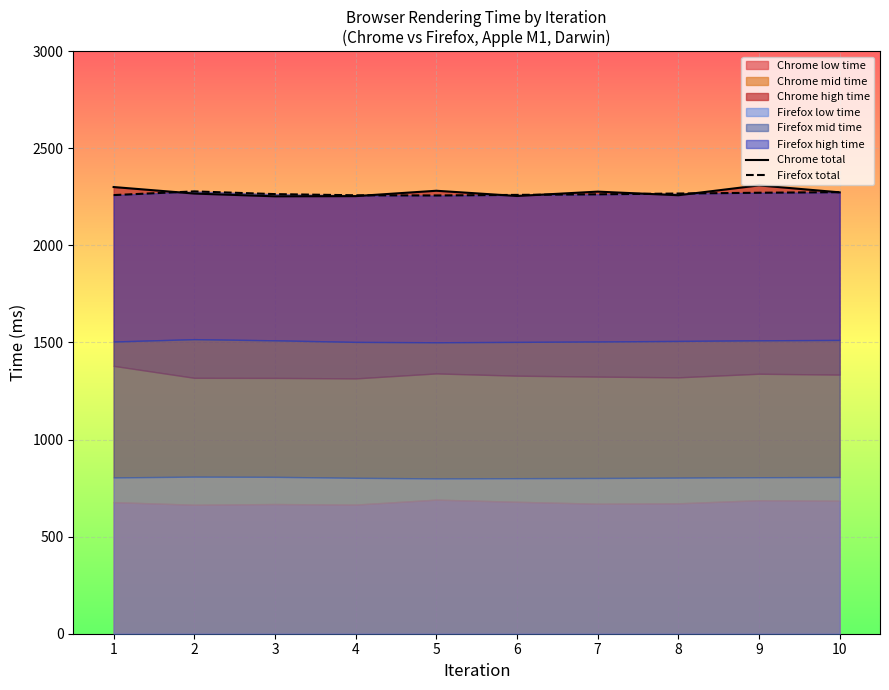

How many intersections are there between Firefox total and Chrome total?

7